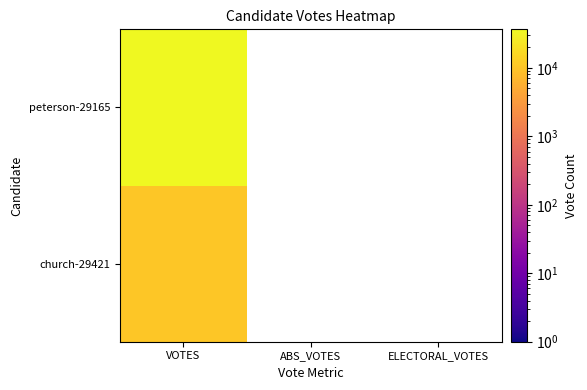

What is the minimum value shown in the chart?

10464.0